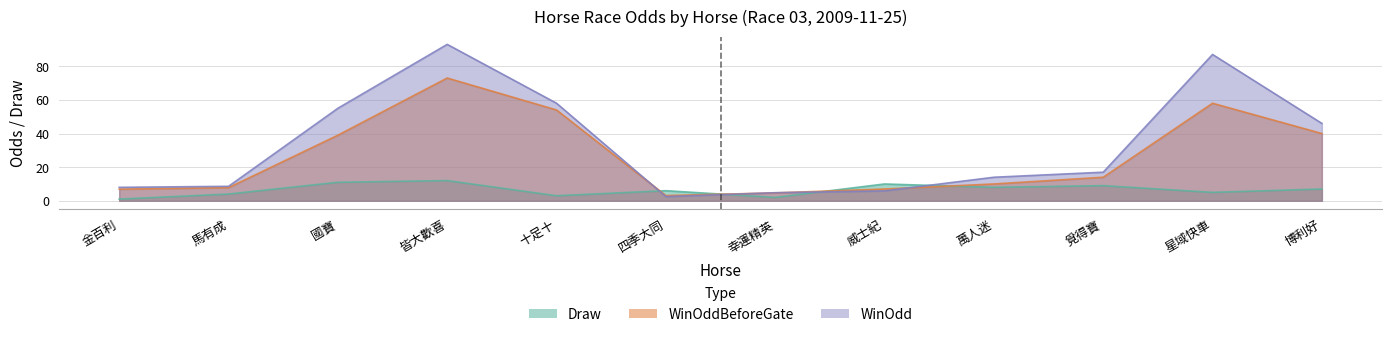

What is the difference between the maximum and minimum values in the WinOdd series?

90.5